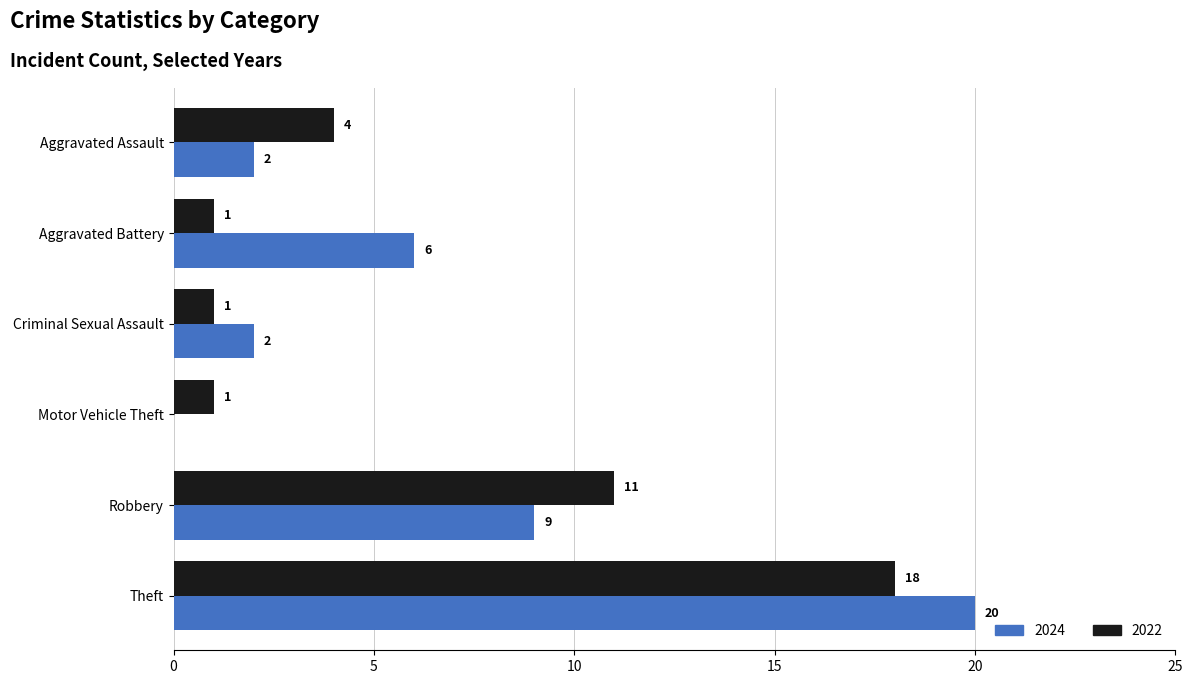

Is the value of 2024 at Aggravated Battery greater than the value of 2022 at Criminal Sexual Assault?

Yes